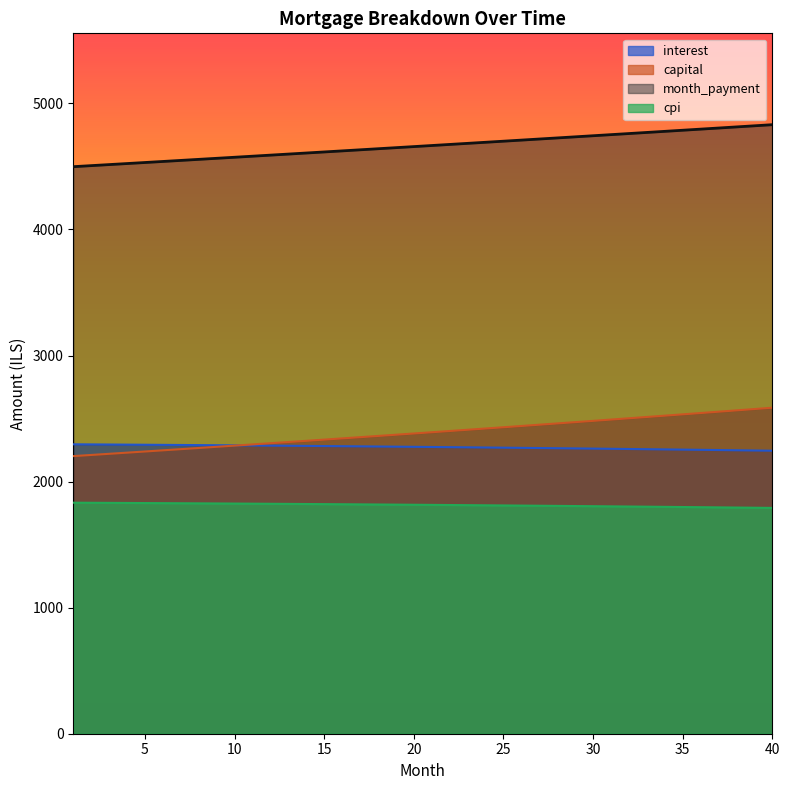

True or false: interest has a value of 3255.5 at 25.

False